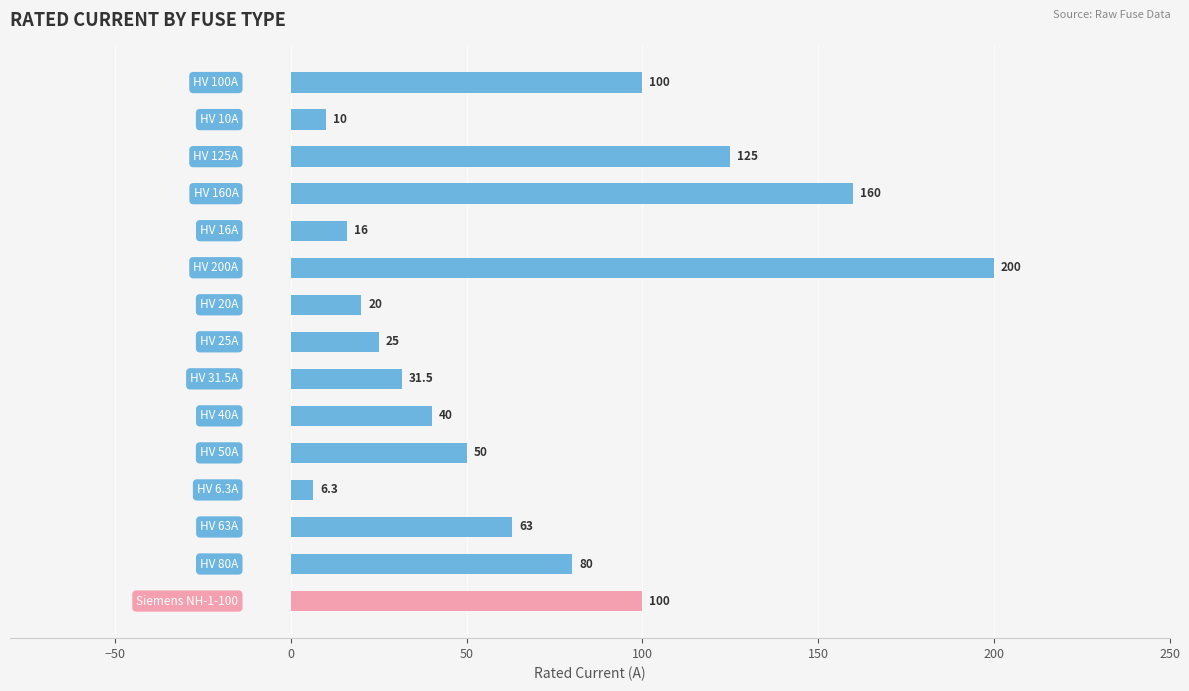

What is the average value?

68.5